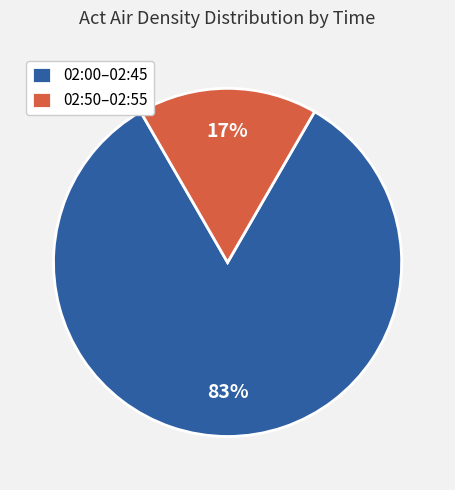

Count the number of slices in the pie.

2